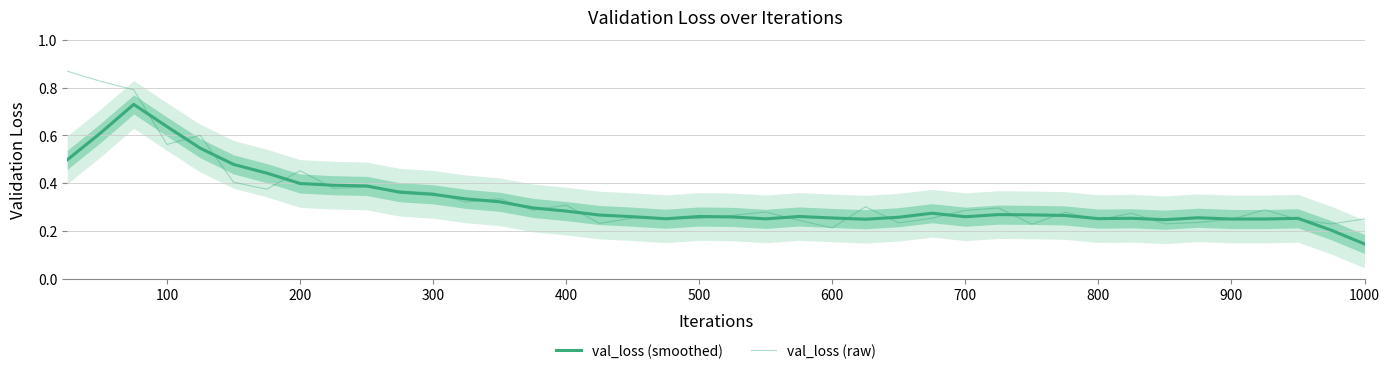

Is the value of val_loss (smoothed) at 22 greater than the value of val_loss (raw) at 18?

Yes